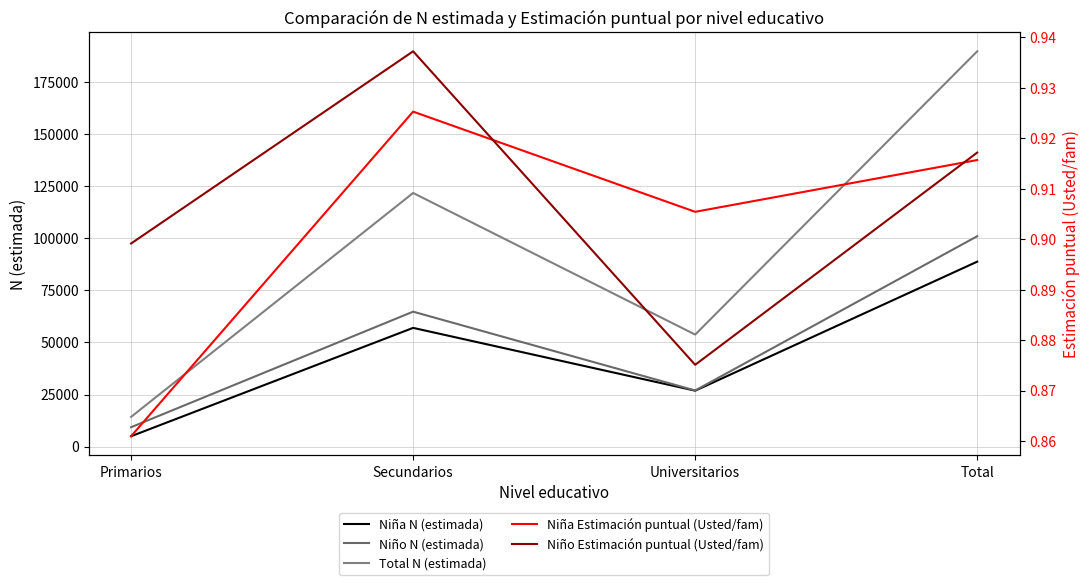

Rank the series at Secundarios from highest to lowest value.

Total N (estimada), Niño N (estimada), Niña N (estimada), Niño Estimación puntual (Usted/fam), Niña Estimación puntual (Usted/fam)